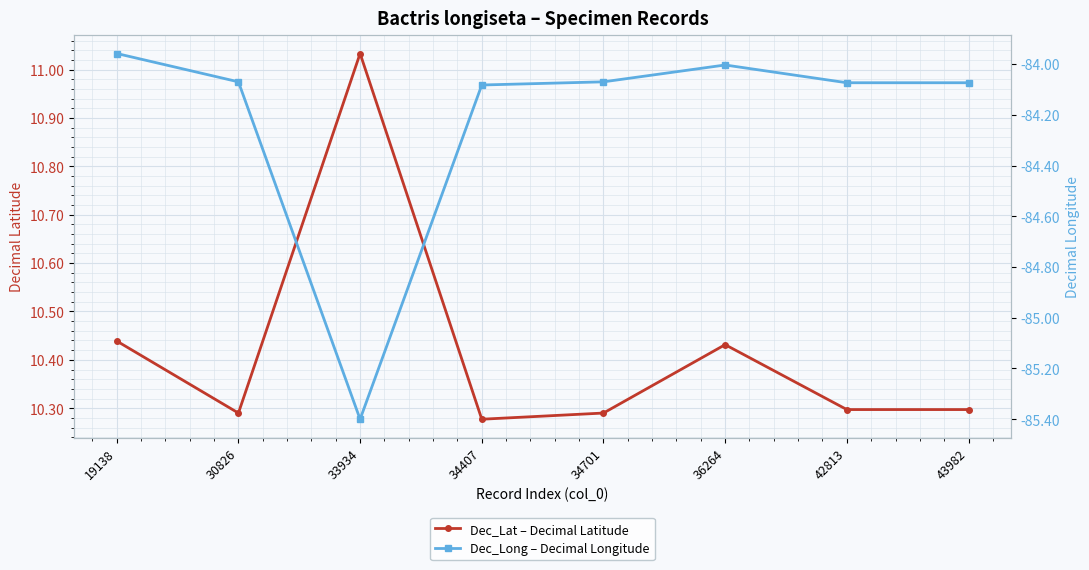

Where is Dec_Lat – Decimal Latitude nearest to the value 10?

34407